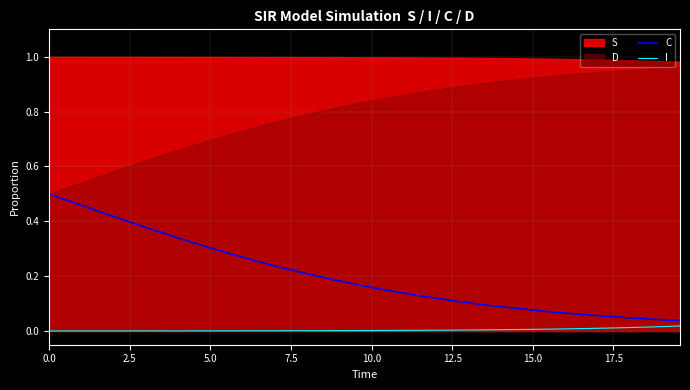

True or false: C and I cross at least once.

False